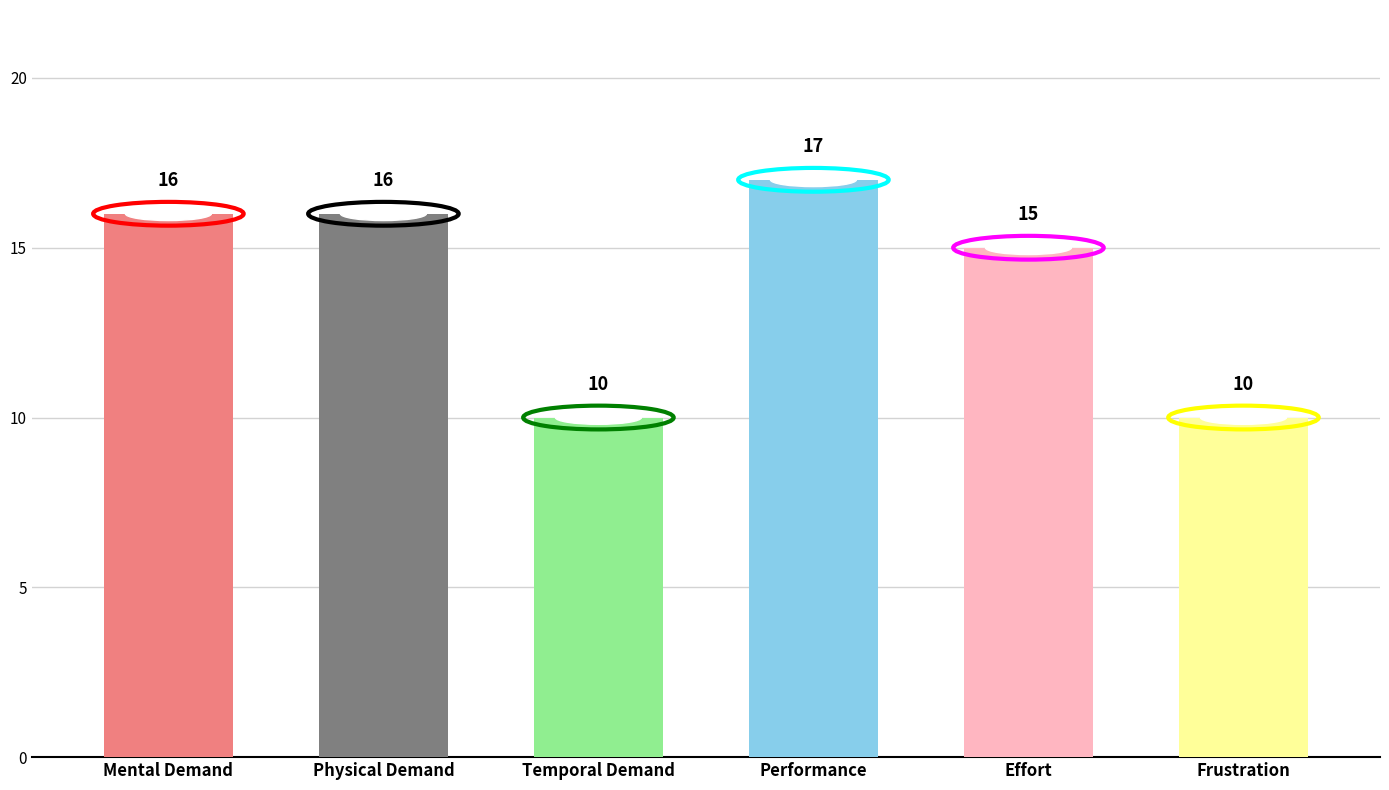

True or false: the data shows 7 at Temporal Demand.

False